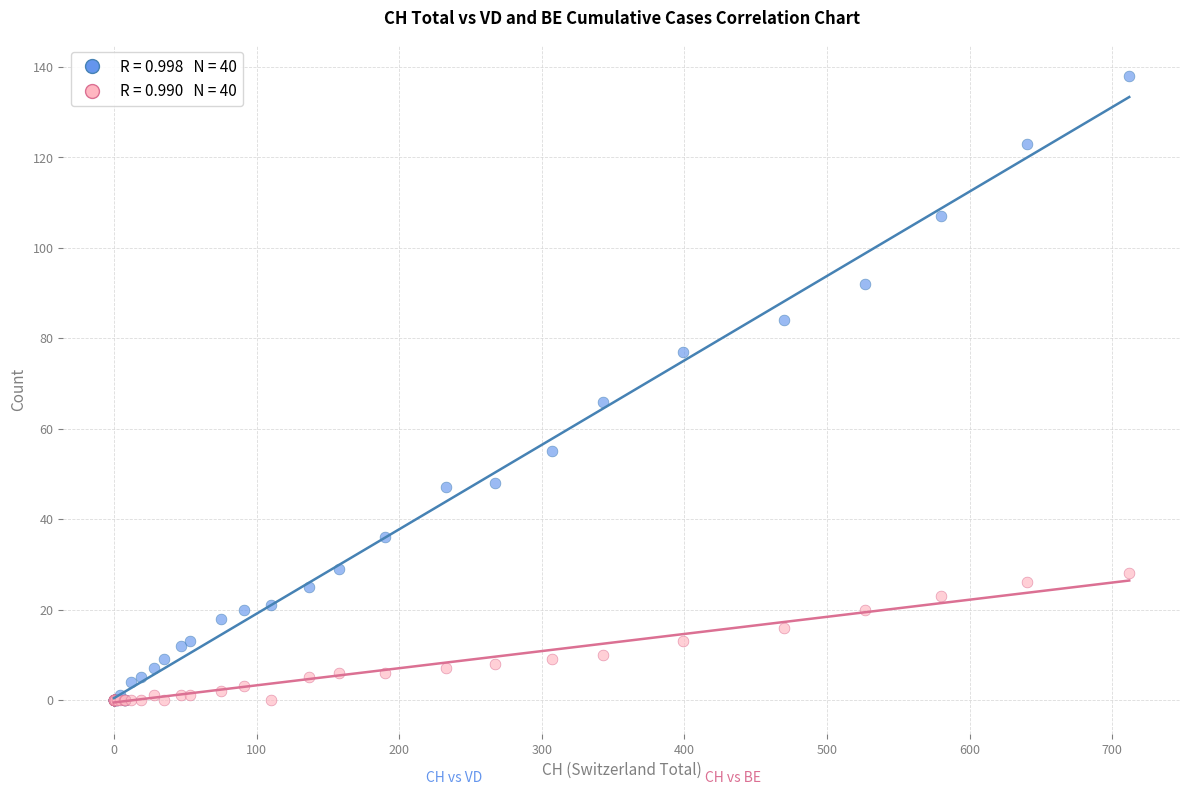

Across all series, what Y value is closest to 69?

66